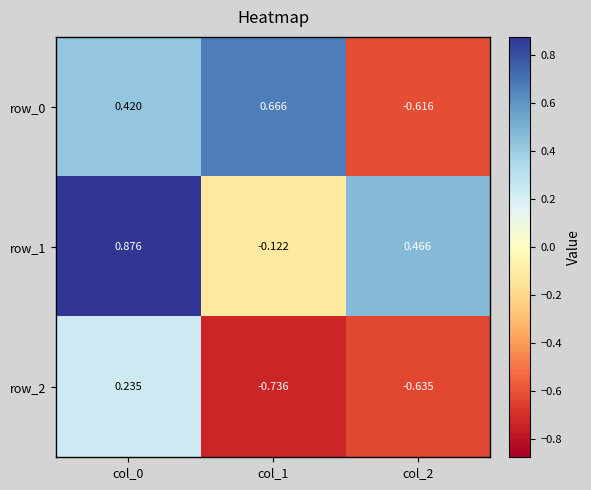

Is the value of row_1 at col_1 greater than the value of row_2 at col_2?

Yes